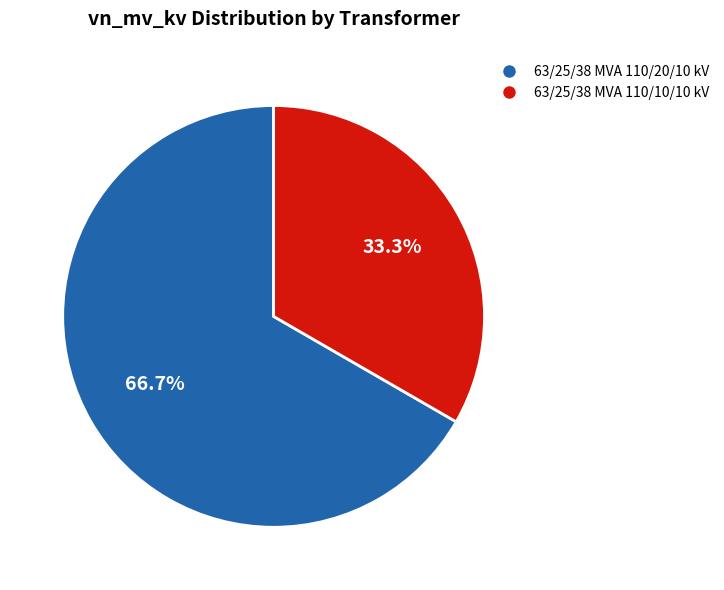

What percentage is the 63/25/38 MVA 110/10/10 kV slice, to the nearest percent?

33%